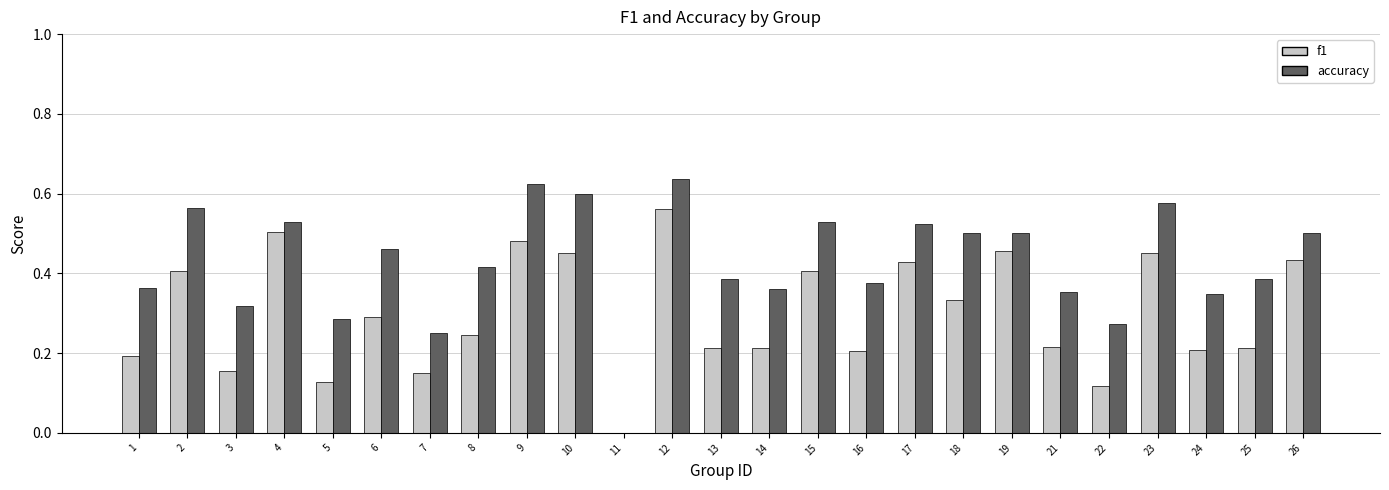

At which category is the sum across all series the highest?

12